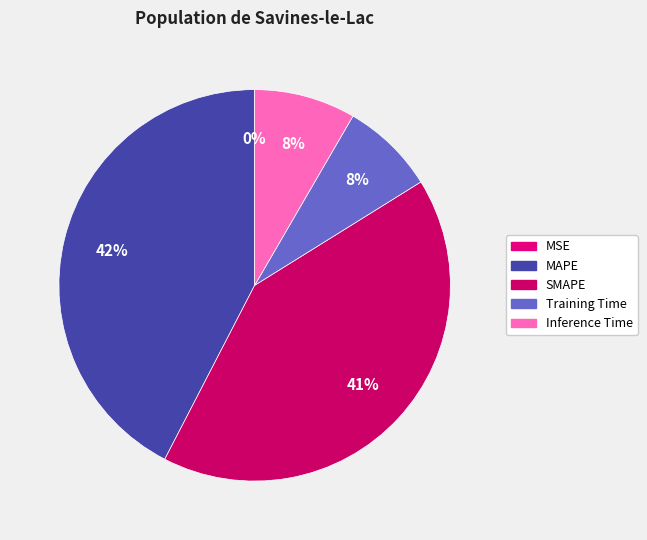

How many slices are in this pie chart?

5